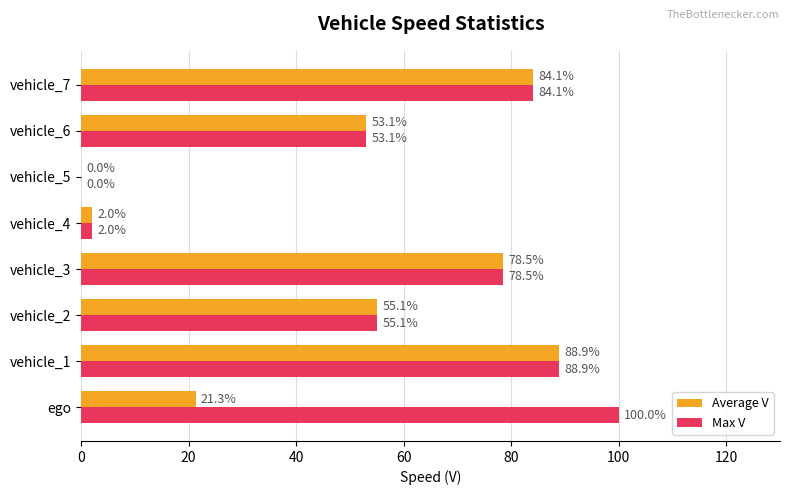

What is the approximate value of Max V at vehicle_6?

53.1